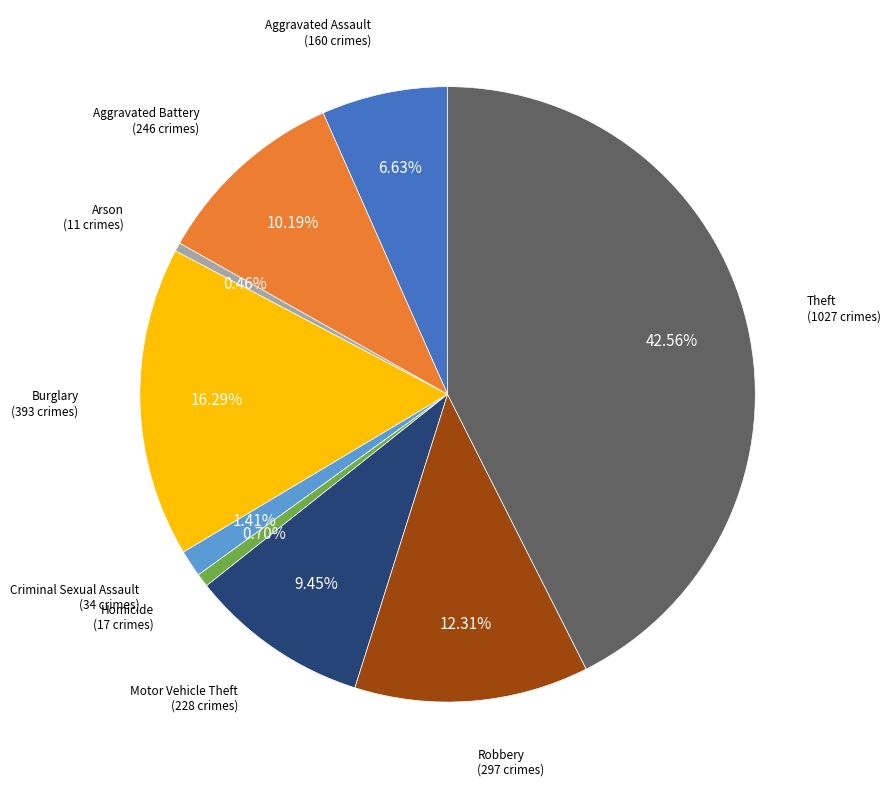

What portion of the pie excludes Theft?

57.4%